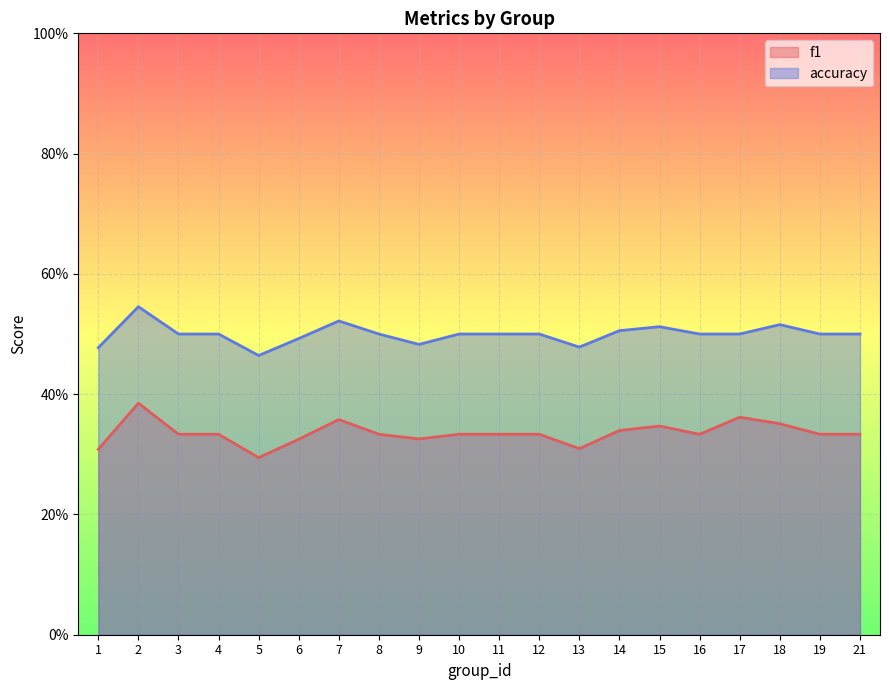

What is the approximate value of f1 at 1?

0.3